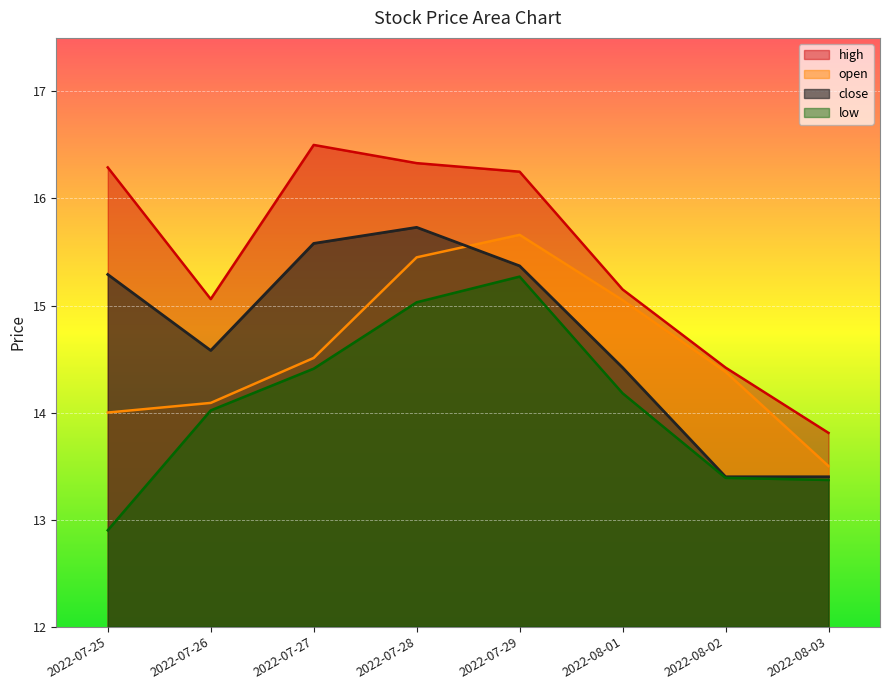

The value of high at 2022-08-02 is 14.4. True or false?

True